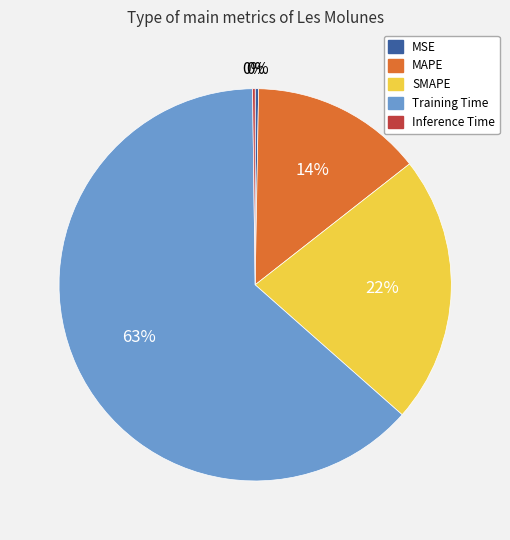

Is the sum of SMAPE and MSE greater than half?

No